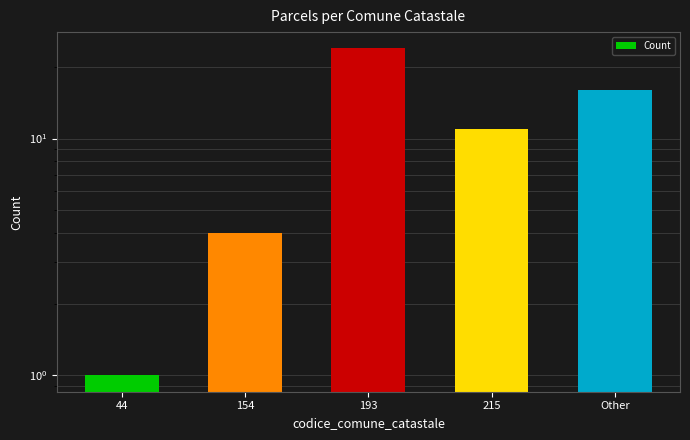

Count the number of categories in the chart.

5